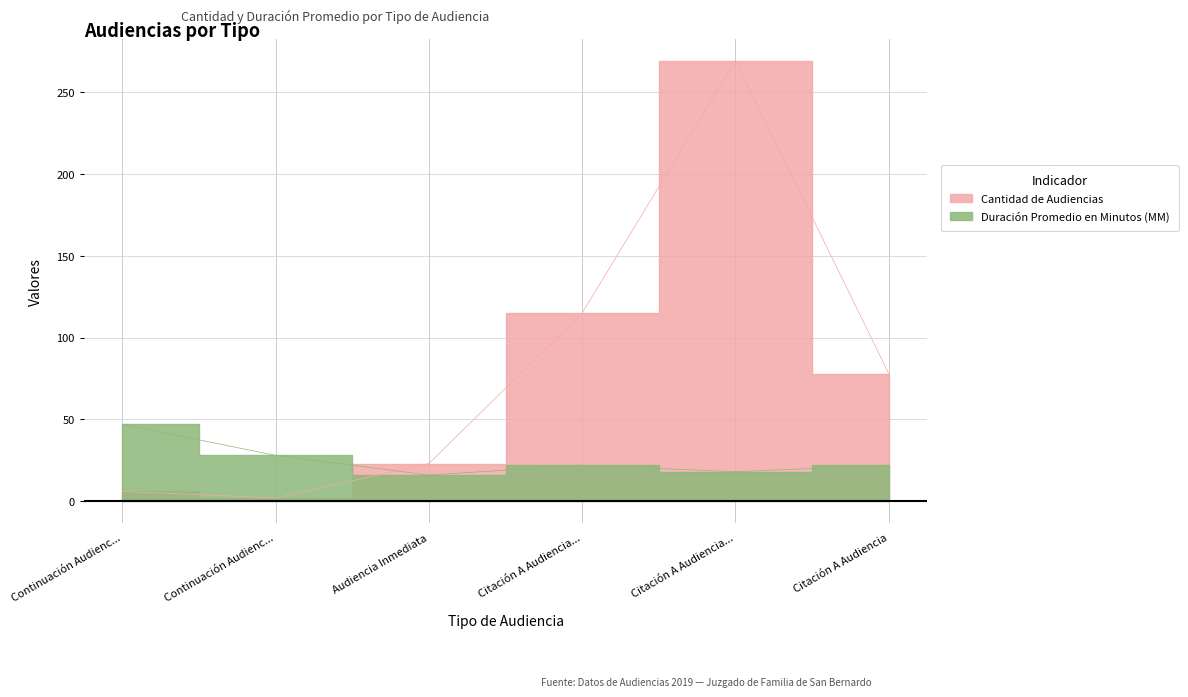

Does the chart have visible grid lines?

Yes